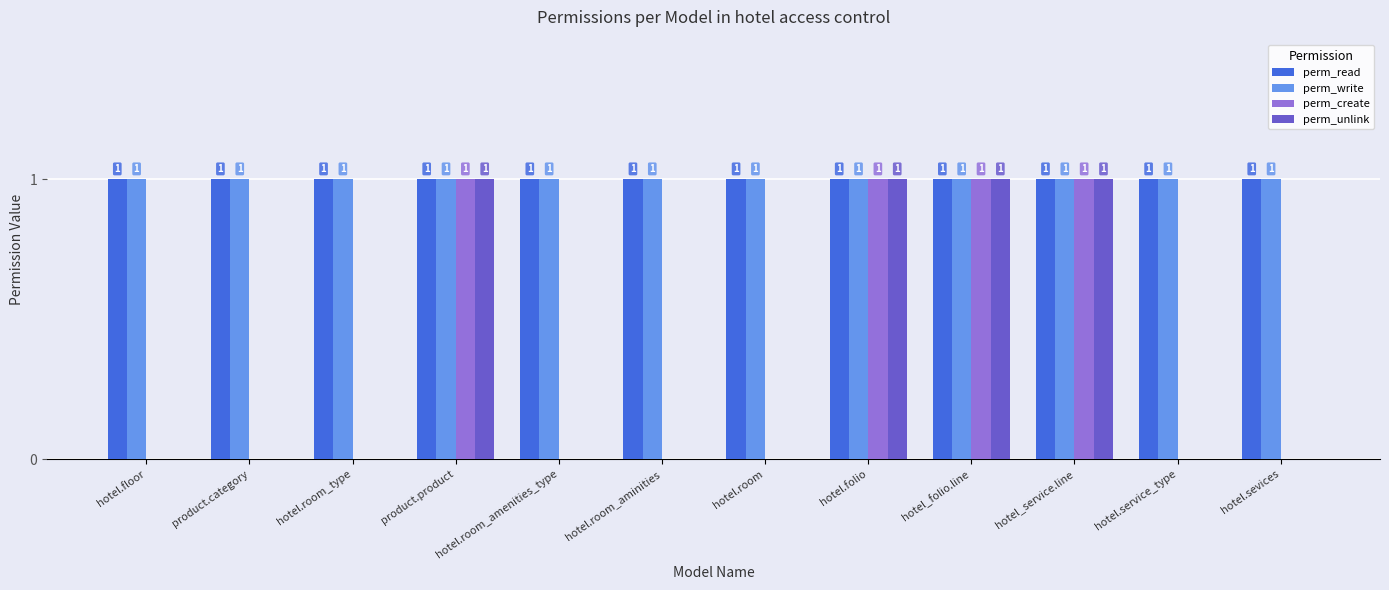

What are all the series names shown in the legend?

perm_read, perm_write, perm_create, perm_unlink